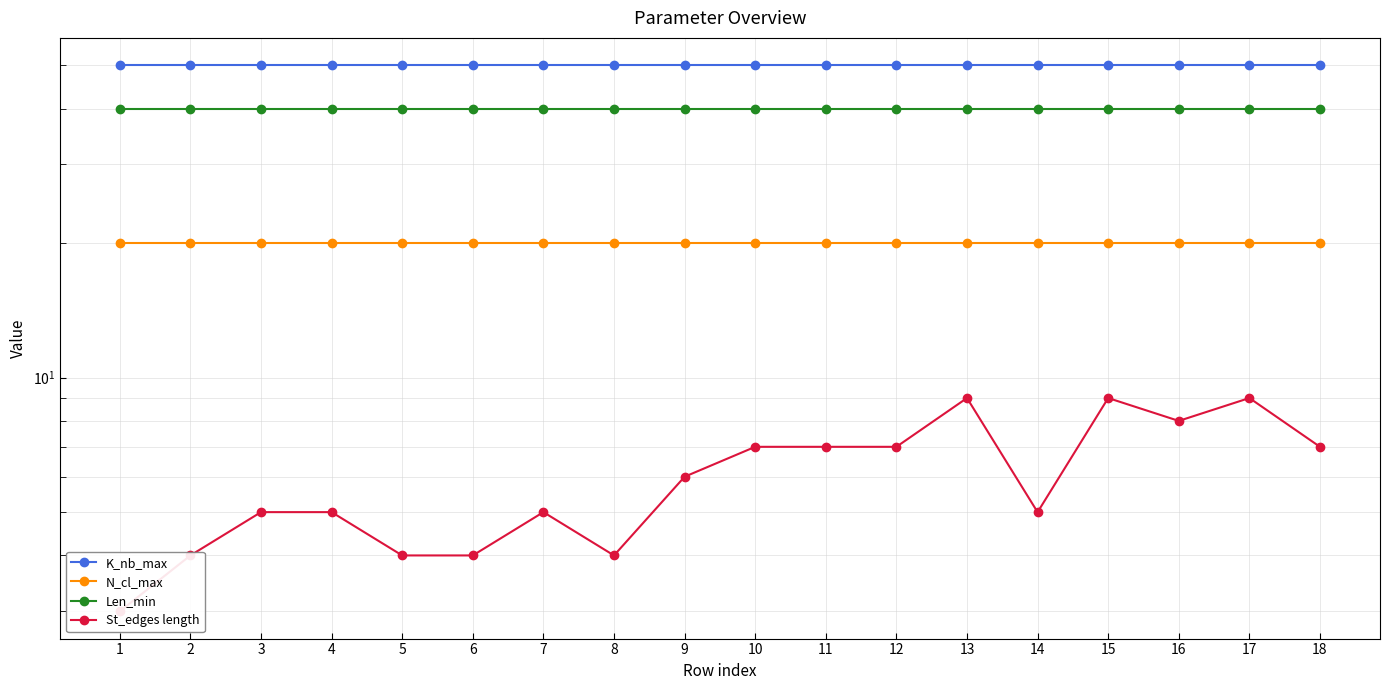

At which category is the sum across all series the highest?

13